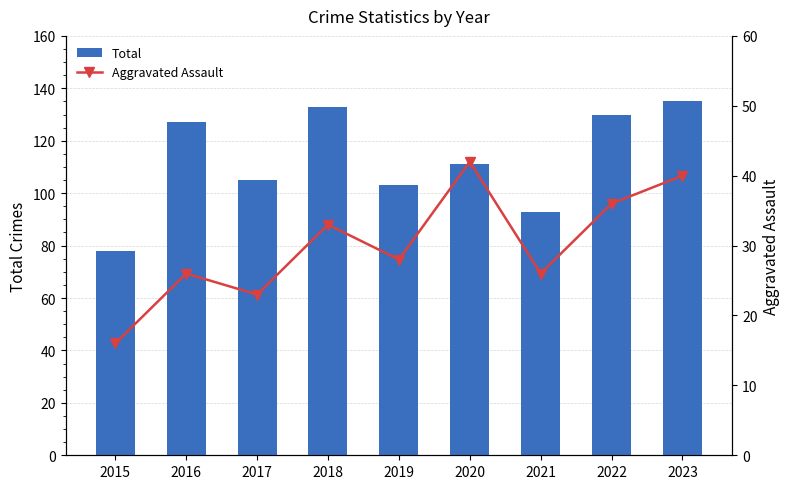

What is the total value across all series at 2023?

175